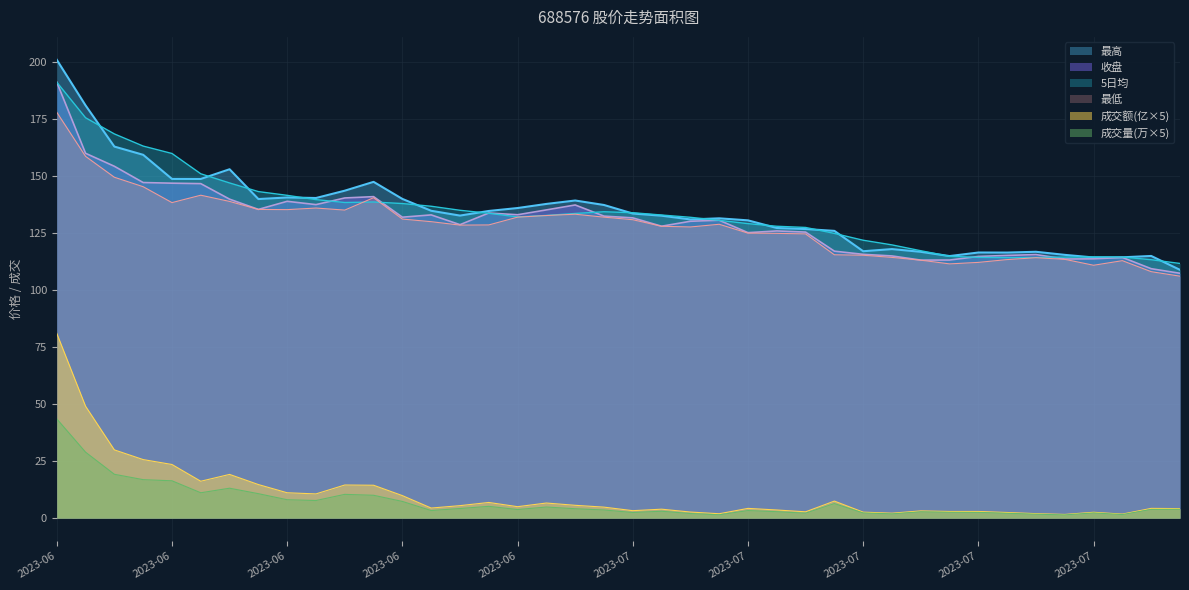

Read the 5日均 value at 2023-07-31.

114.5